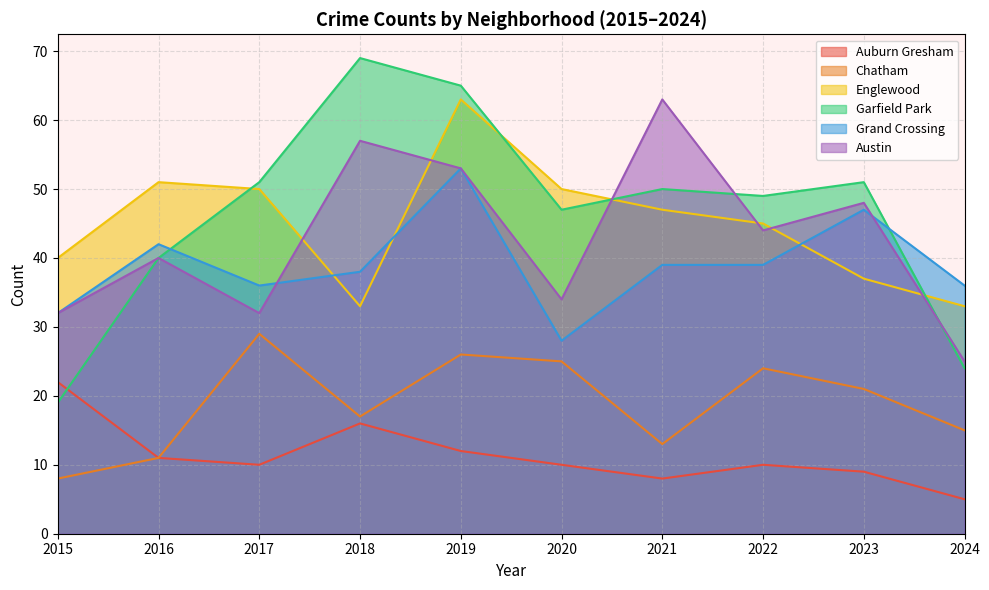

True or false: Englewood has a value of 47 at 2021.

True